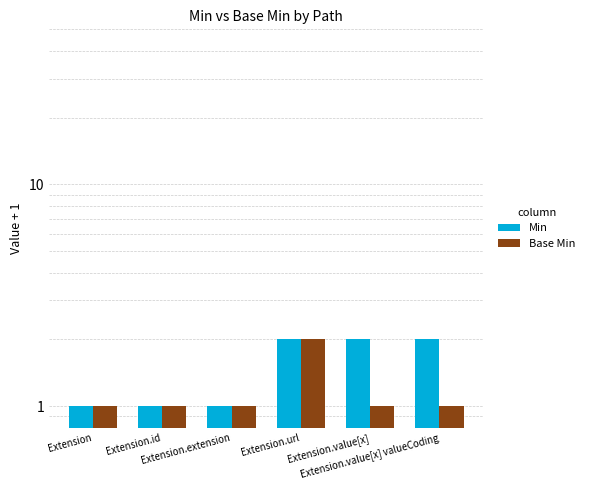

What is the average value of the Min series?

2